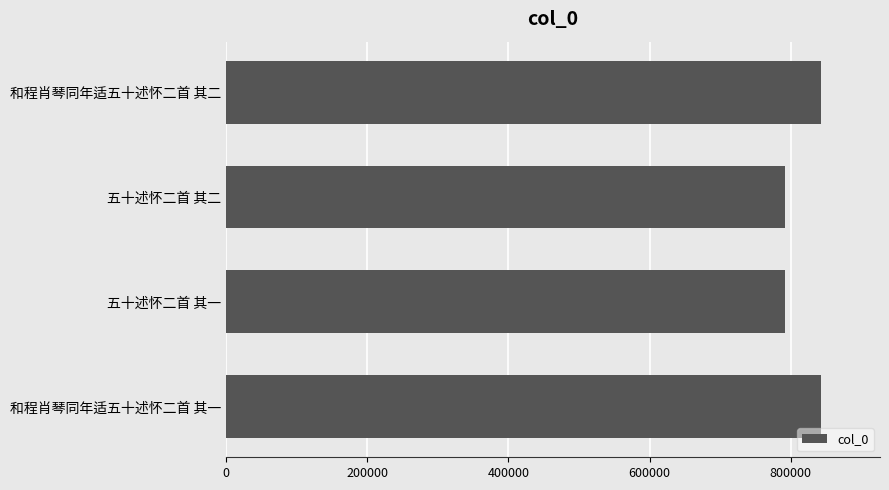

What is the smallest value displayed?

792415